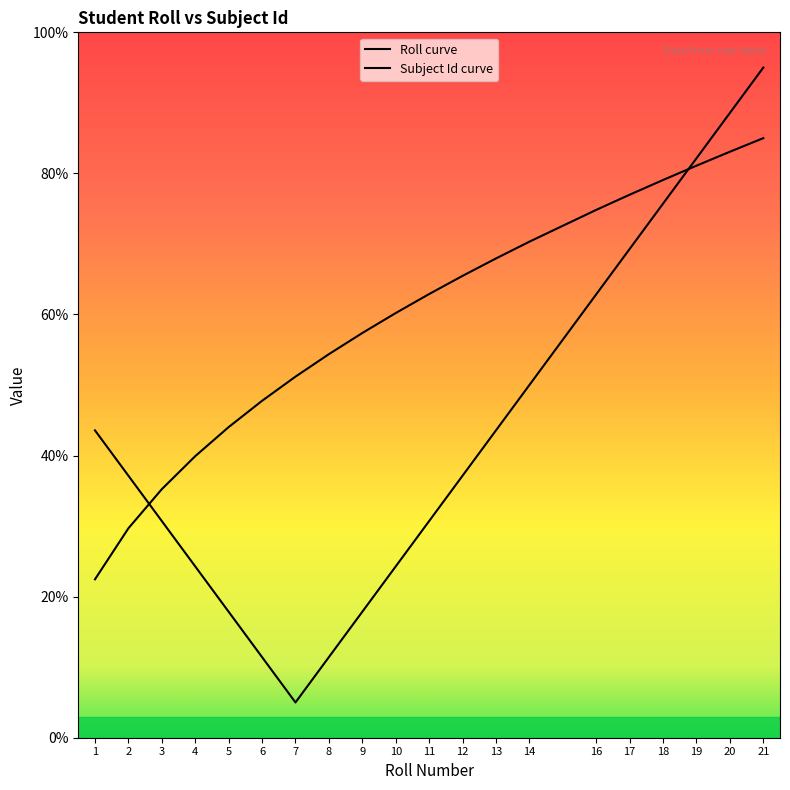

Rank the categories by value from highest to lowest.

21, 20, 19, 18, 17, 16, 14, 13, 12, 11, 10, 9, 8, 7, 6, 5, 4, 3, 2, 1